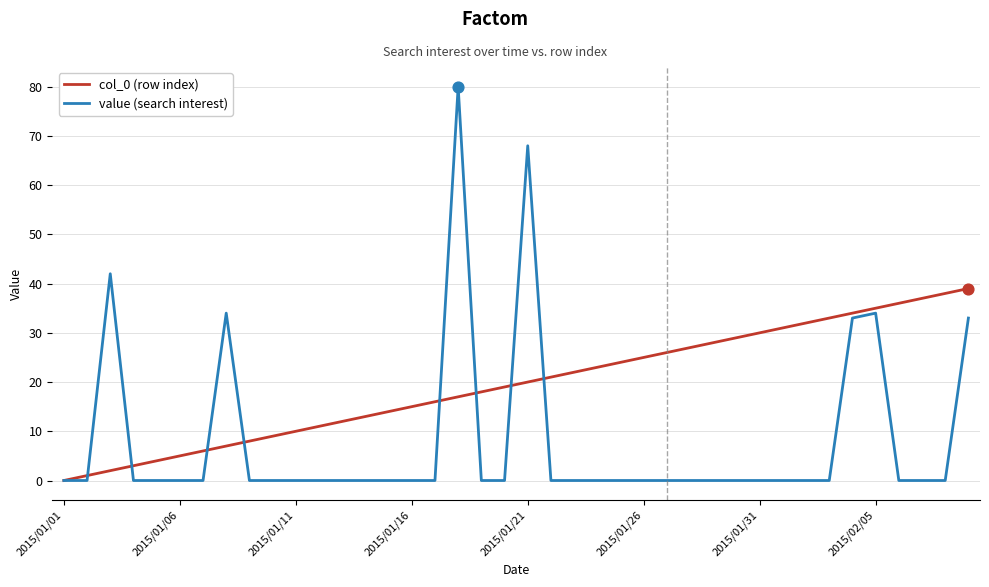

Which series has the largest range (max minus min)?

value (search interest)